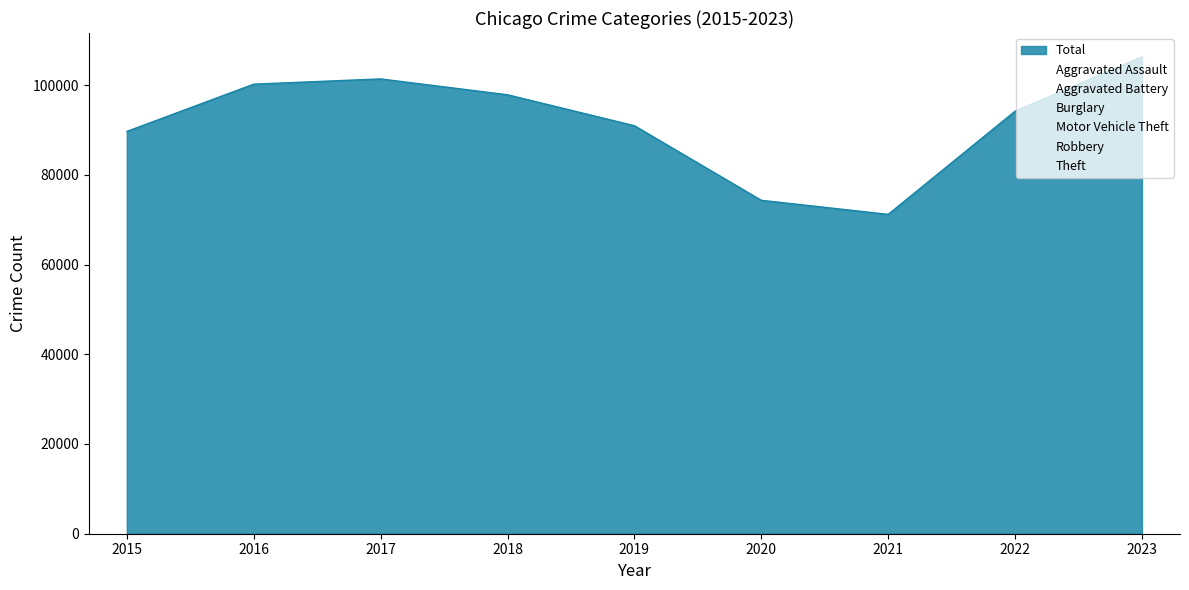

What is the difference between the highest and lowest values at 2016?

49684